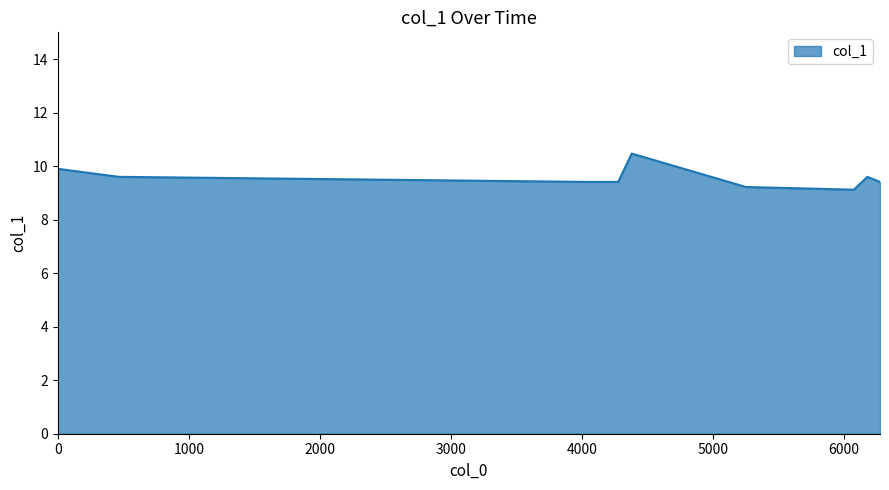

What is the smallest value displayed?

9.1